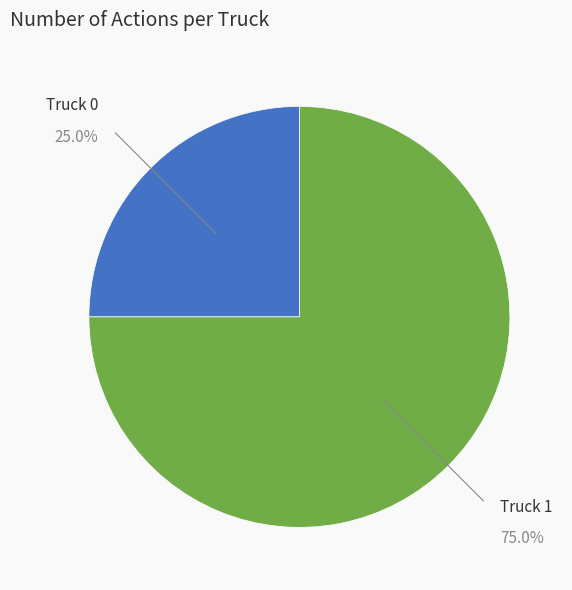

Is there any slice that represents more than half of the pie?

Yes